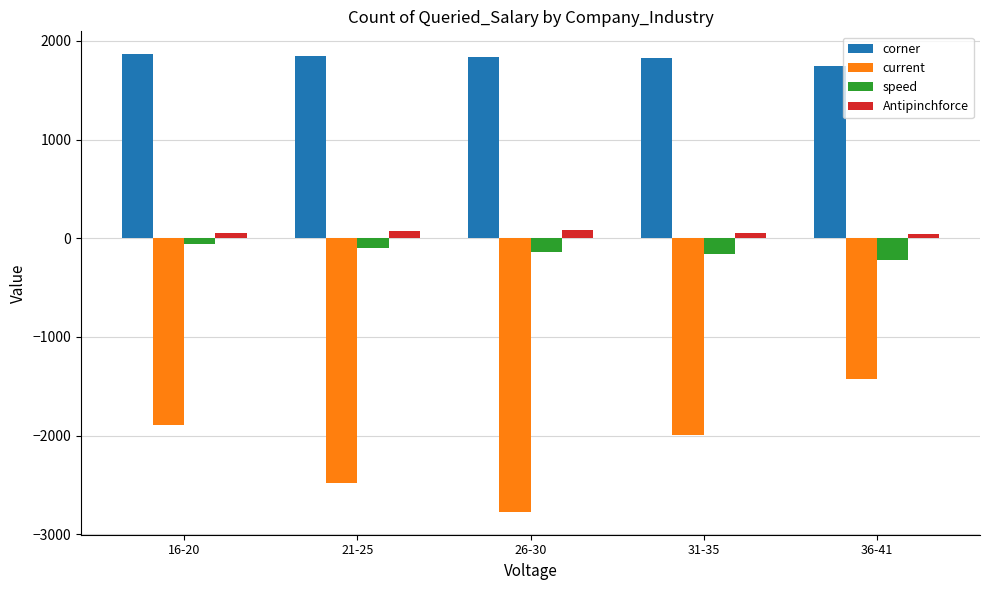

What is the sum of the Antipinchforce values at 16-20 and 26-30?

137